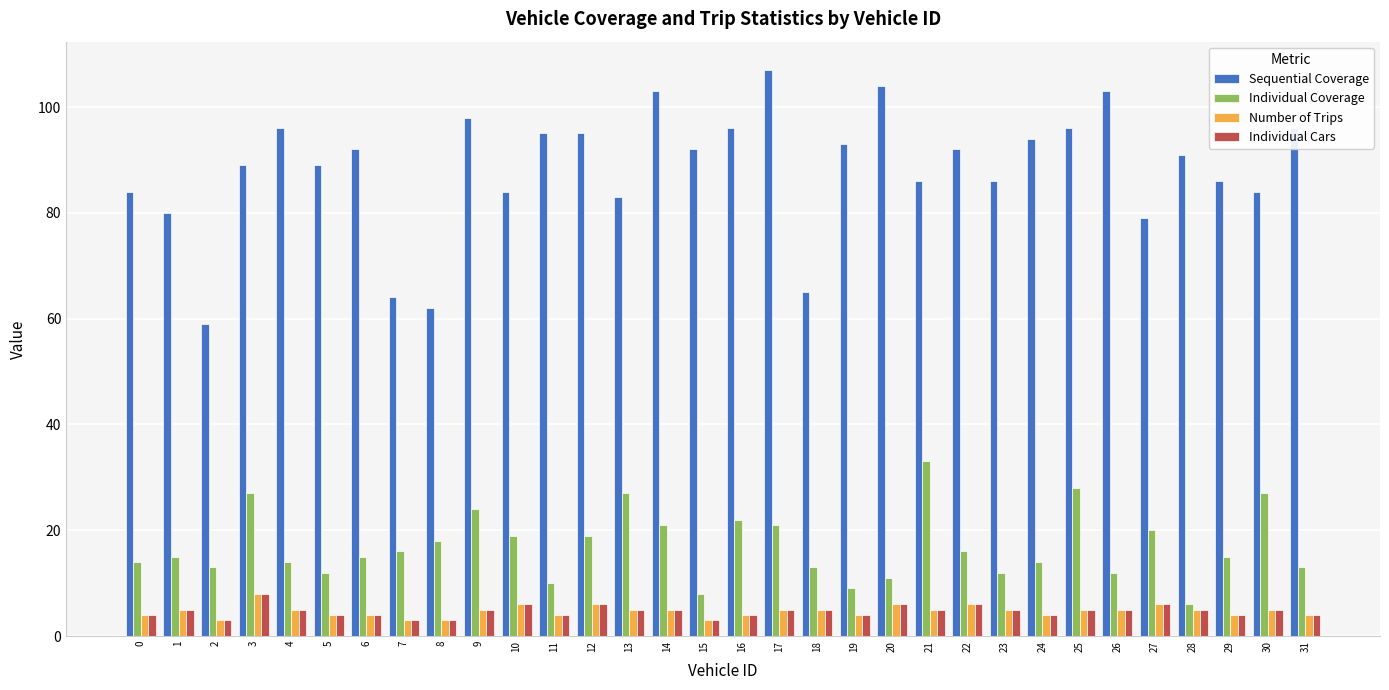

What is the greatest value displayed?

107